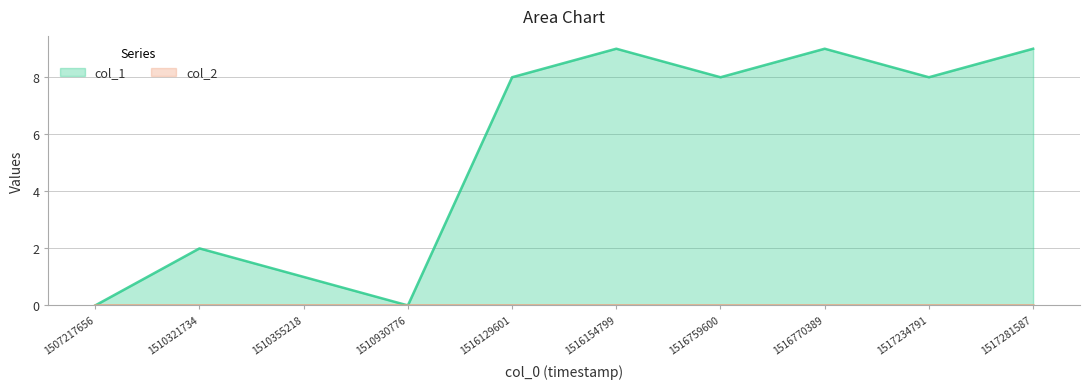

The chart shows a value of 6 at 1507217656. True or false?

False